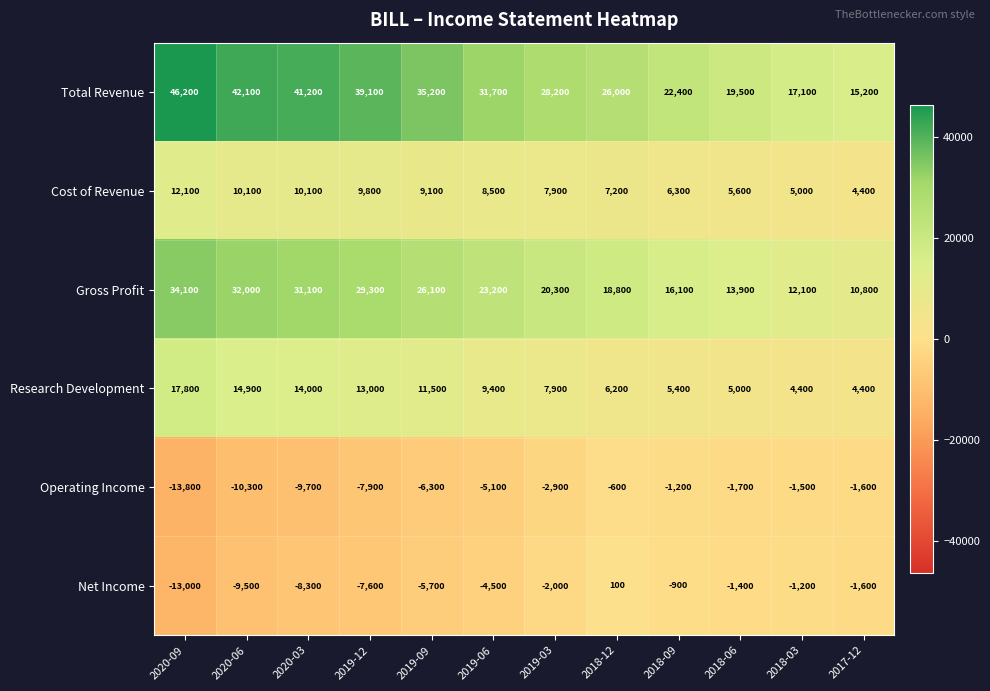

What is the difference between the second highest and second lowest values in the Gross Profit series?

19900